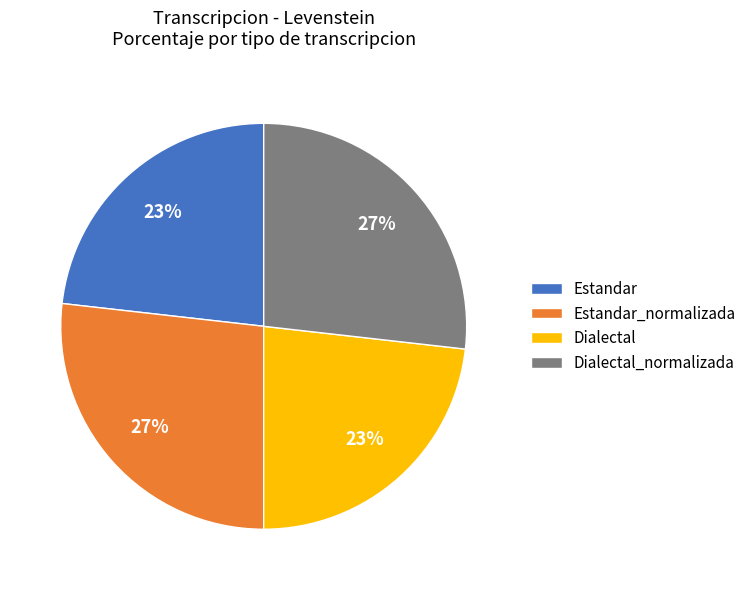

Does any single category account for the majority?

No